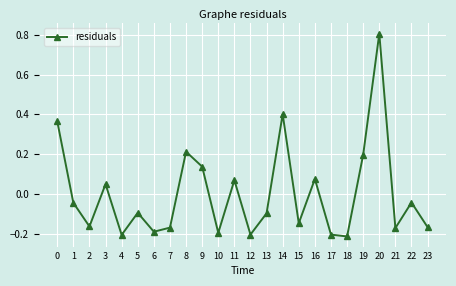

Is this an area chart (filled region under the line)?

No